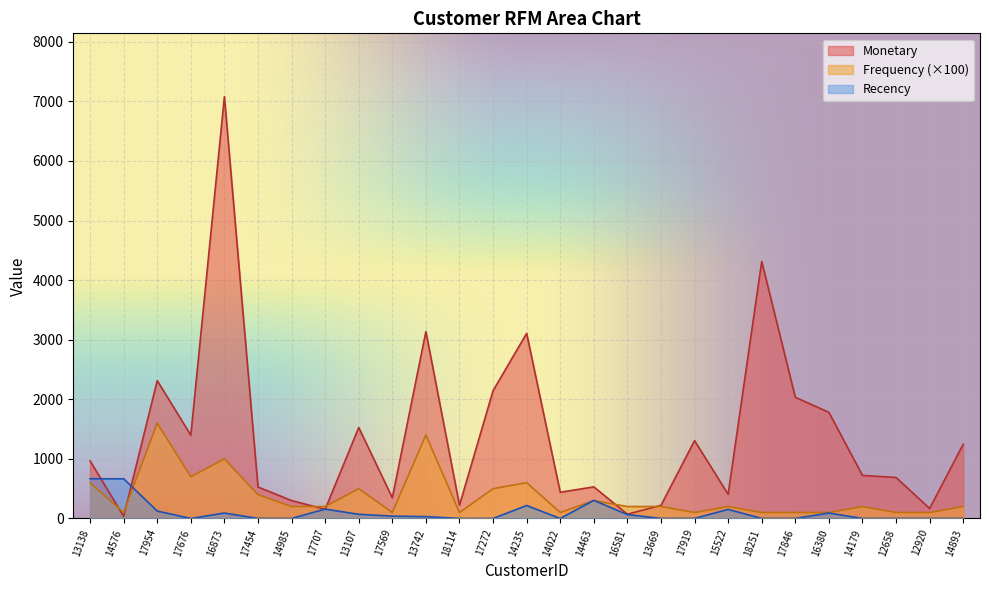

What is the lowest value of the Frequency series?

100